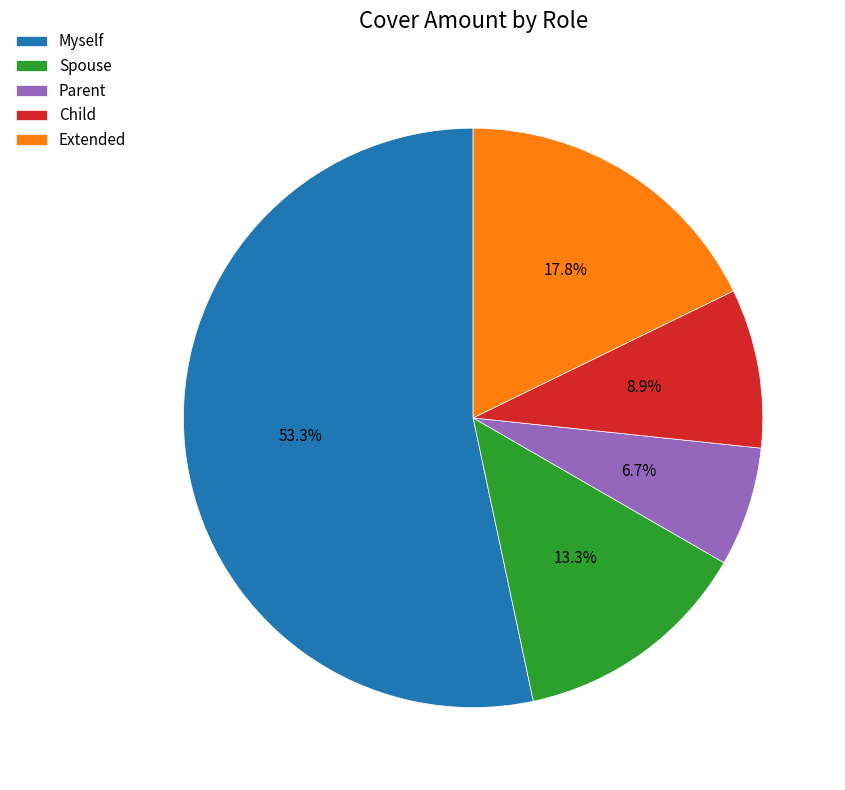

Combined, do Extended and Spouse account for over 50%?

No